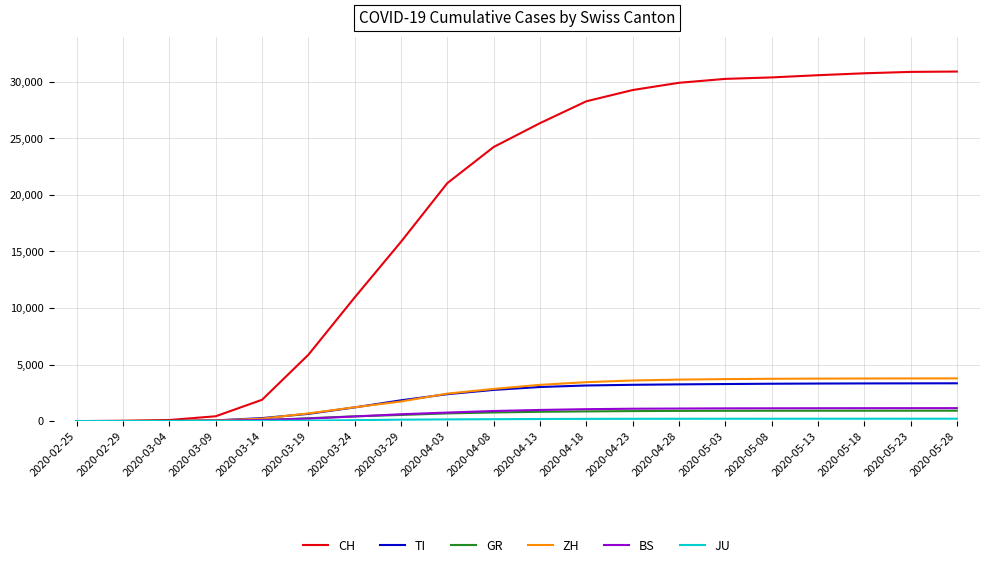

The TI series shows 2041 at 2020-05-03. True or false?

False